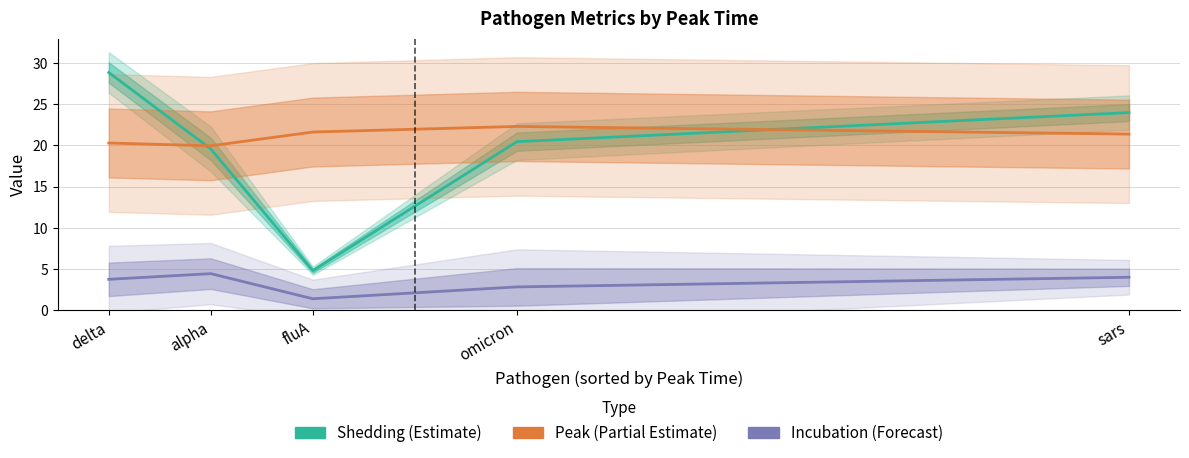

List the labels in order of Incubation (Forecast) value, smallest first.

fluA, omicron, delta, sars, alpha